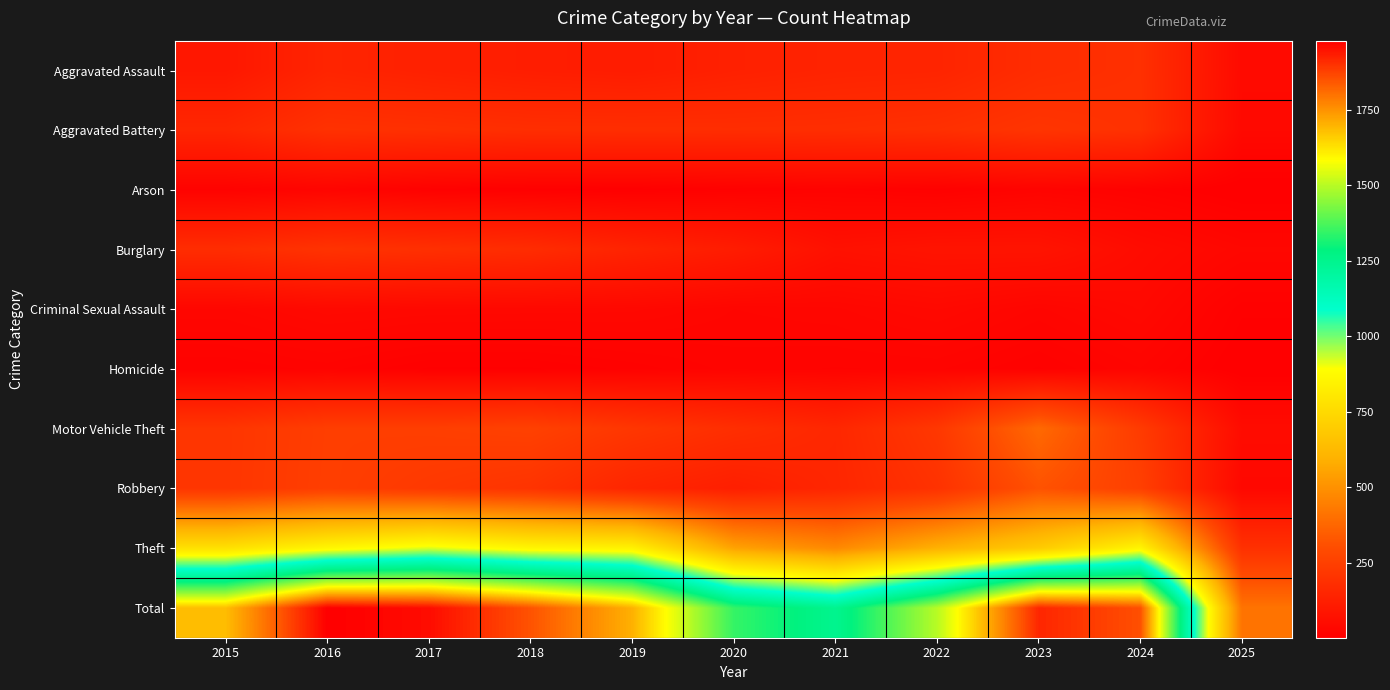

How many distinct data groups are displayed?

10